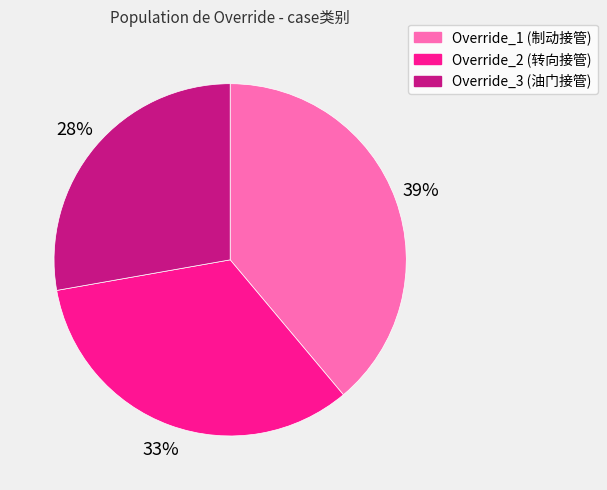

To the nearest percent, what is the difference between the Override_1 and Override_3 slice percentages?

11%